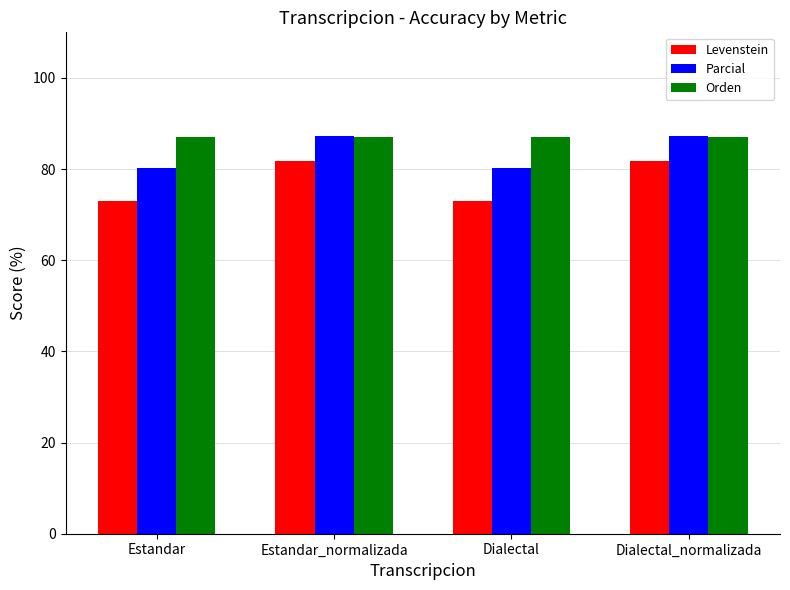

Is it true that Levenstein equals 81.8 at Dialectal_normalizada?

True